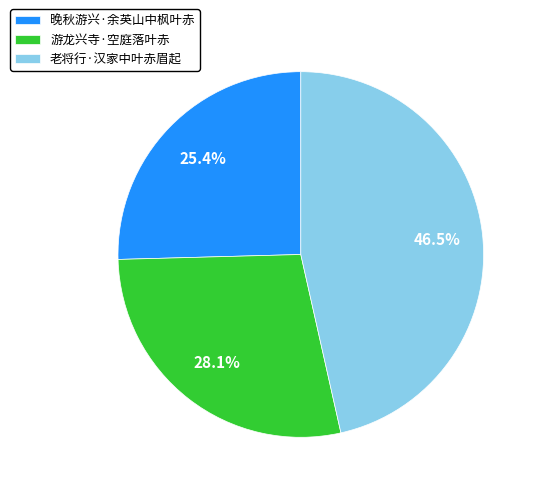

Is the sum of 晚秋游兴·余英山中枫叶赤 and 老将行·汉家中叶赤眉起 greater than half?

Yes